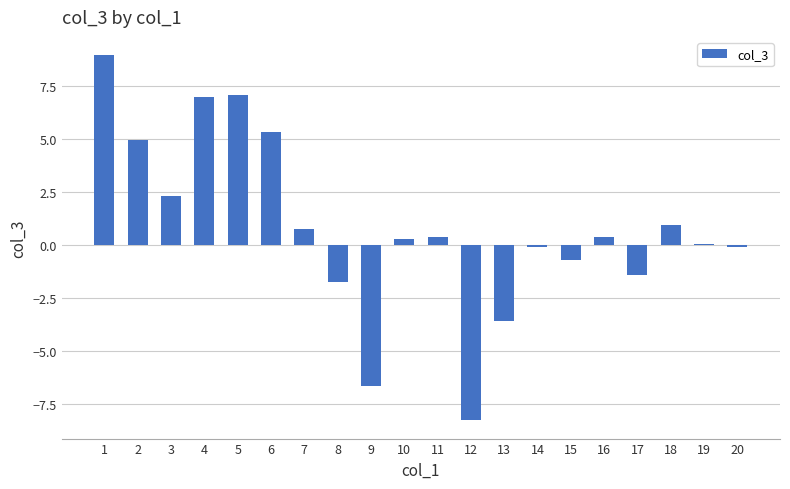

Is it true that the value at 7 is 0.7?

True